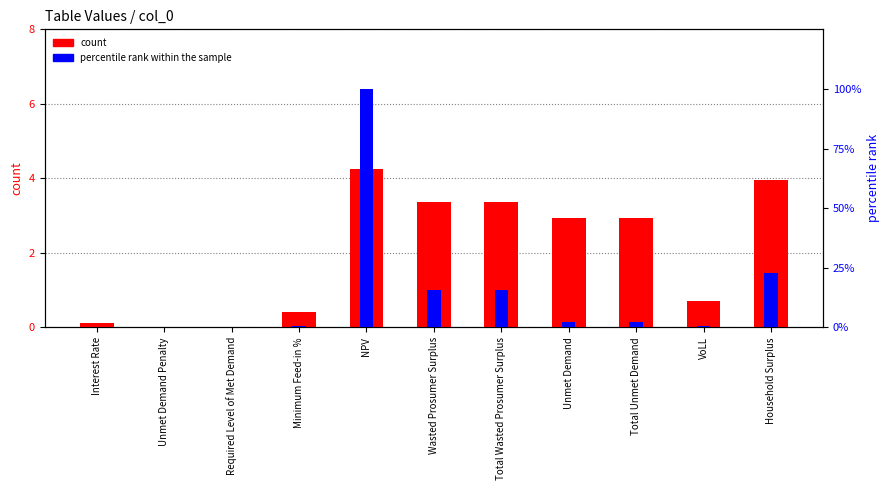

At which label is percentile rank within the sample closest to 50?

Household Surplus